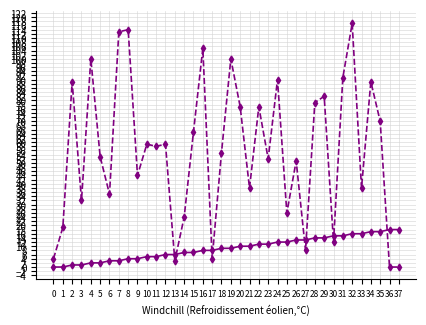

At which category is the sum across all series the highest?

32